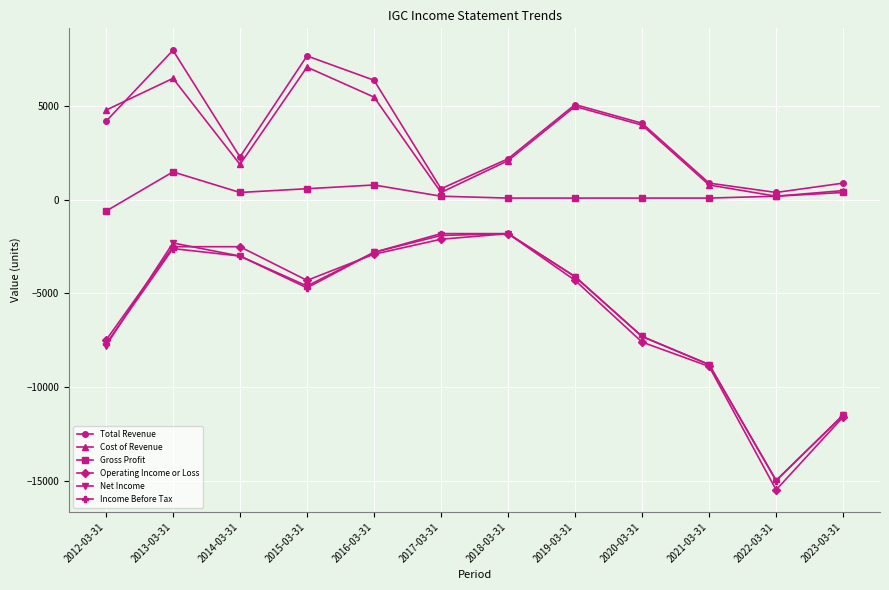

How many lines are shown in the chart?

6